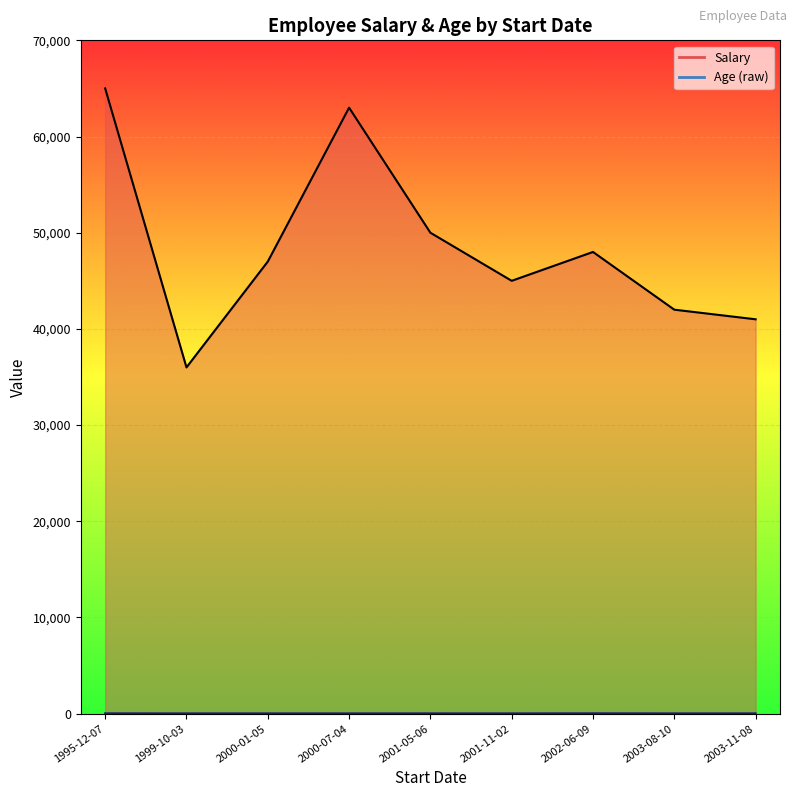

List the labels in order of Age value, largest first.

2002-06-09, 1995-12-07, 2001-05-06, 2003-11-08, 2000-01-05, 2003-08-10, 2001-11-02, 1999-10-03, 2000-07-04